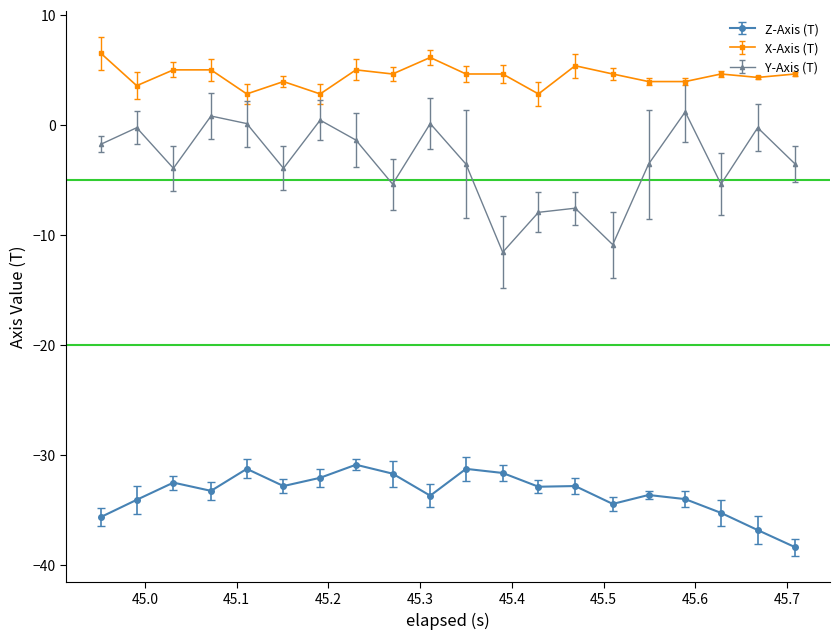

What is the value of the Z-Axis (T) point at the 10th from the left?

-33.7